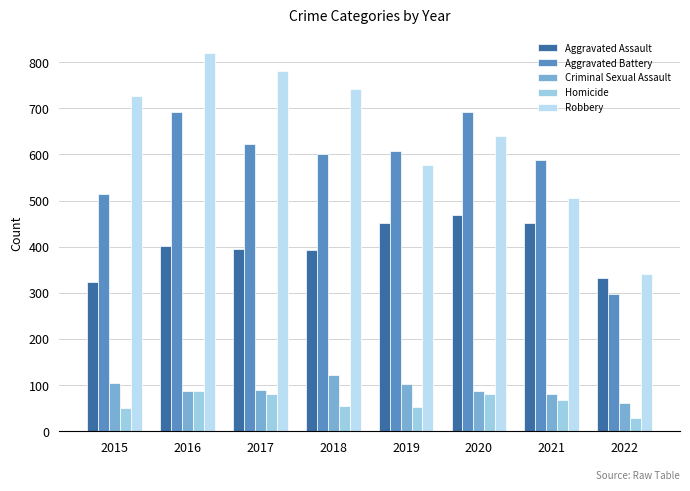

Reading left to right, list all the values displayed in this chart.

Aggravated Assault: 323	402	396	392	452	468	452	332
Aggravated Battery: 515	691	623	600	608	691	587	298
Criminal Sexual Assault: 105	87	90	122	102	88	82	61
Homicide: 50	87	82	56	53	81	69	29
Robbery: 726	819	780	741	577	639	506	342